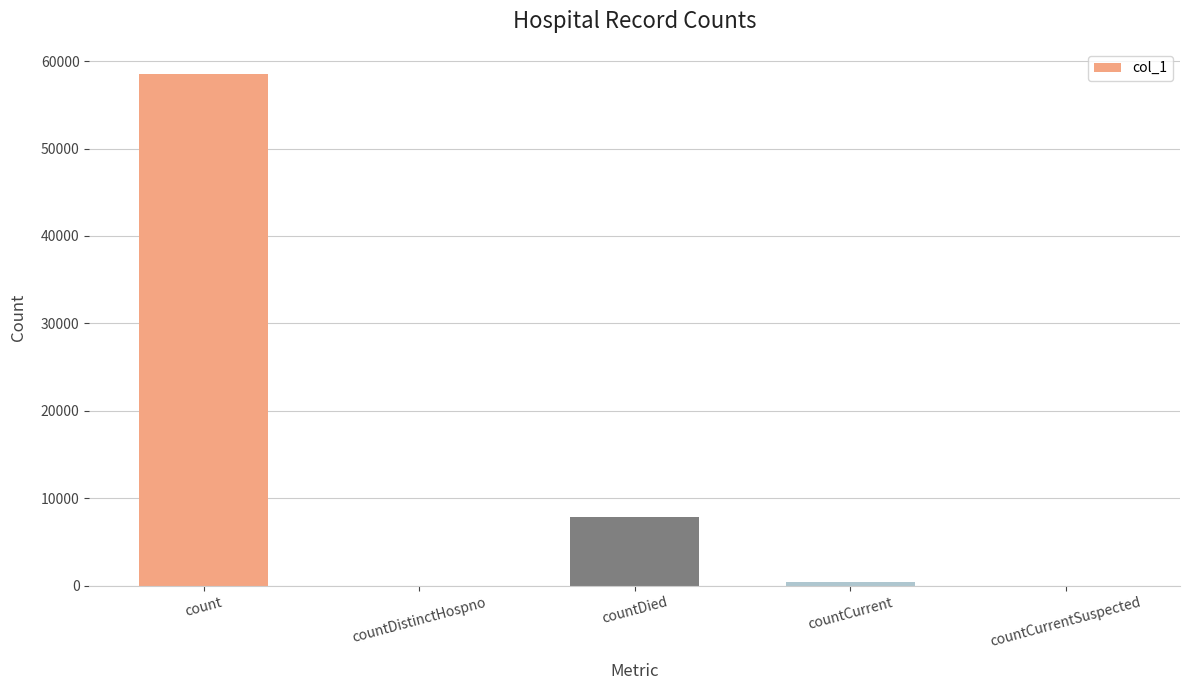

Are the bars horizontal?

No